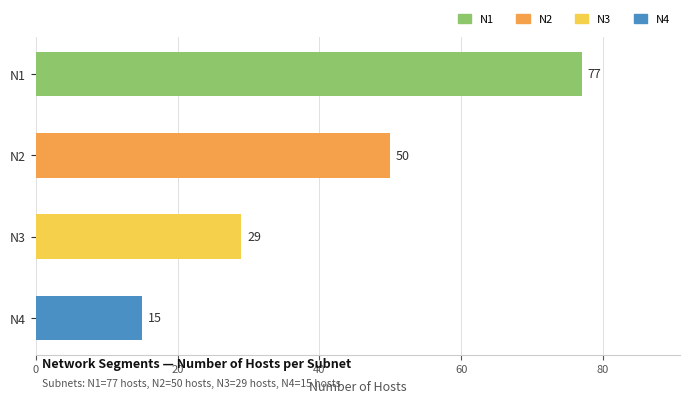

Between N3 and N4, which is larger?

N3